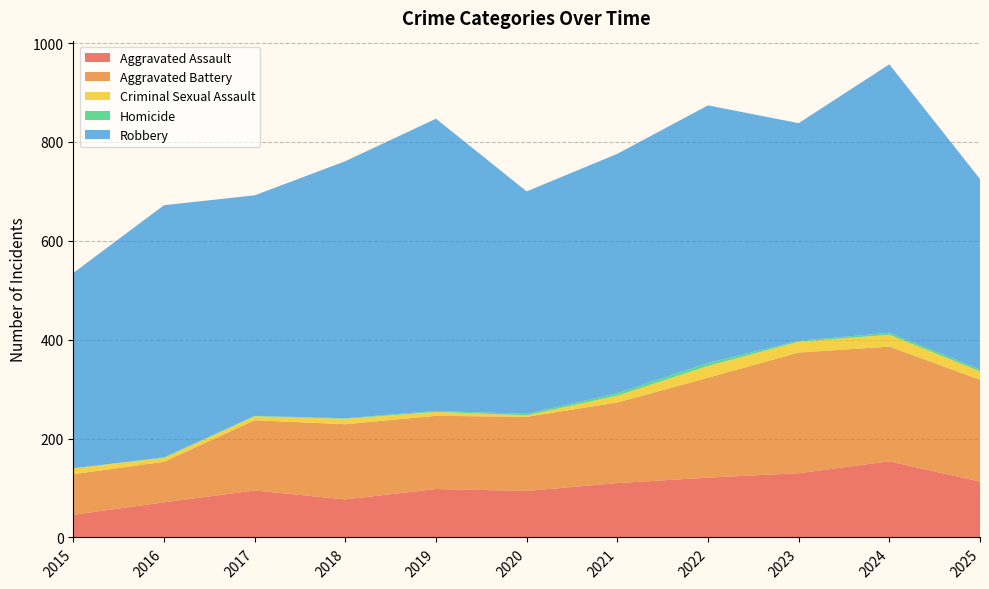

Reading right to left, transcribe all the data shown in this chart.

Aggravated Assault: 2025=113	2024=154	2023=130	2022=121	2021=110	2020=94	2019=98	2018=77	2017=95	2016=71	2015=46
Aggravated Battery: 2025=206	2024=232	2023=244	2022=202	2021=163	2020=150	2019=148	2018=152	2017=142	2016=82	2015=82
Criminal Sexual Assault: 2025=17	2024=24	2023=22	2022=24	2021=14	2020=3	2019=8	2018=11	2017=8	2016=8	2015=12
Homicide: 2025=4	2024=4	2023=2	2022=6	2021=5	2020=3	2019=2	2018=1	2017=1	2016=1	2015=0
Robbery: 2025=385	2024=543	2023=440	2022=521	2021=484	2020=450	2019=591	2018=520	2017=446	2016=510	2015=395